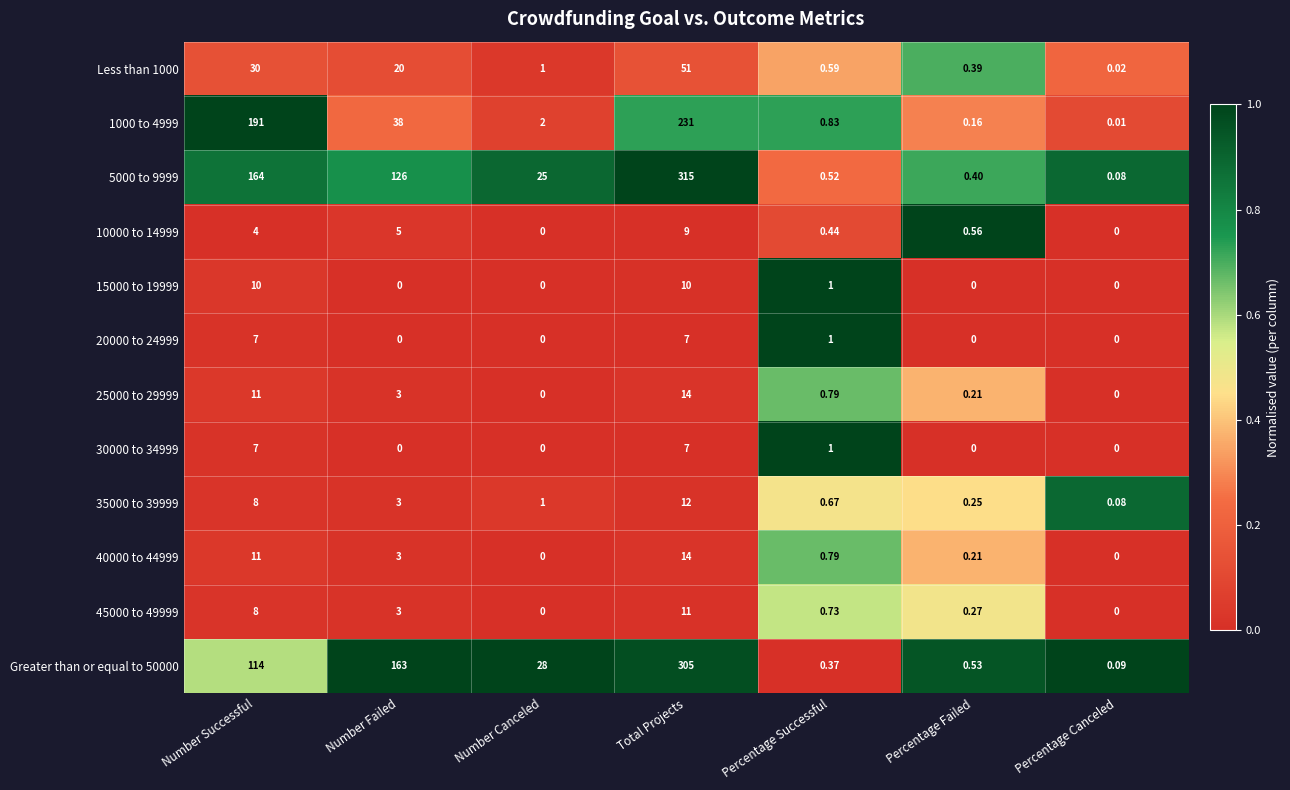

At how many categories does at least one series exceed 0?

7